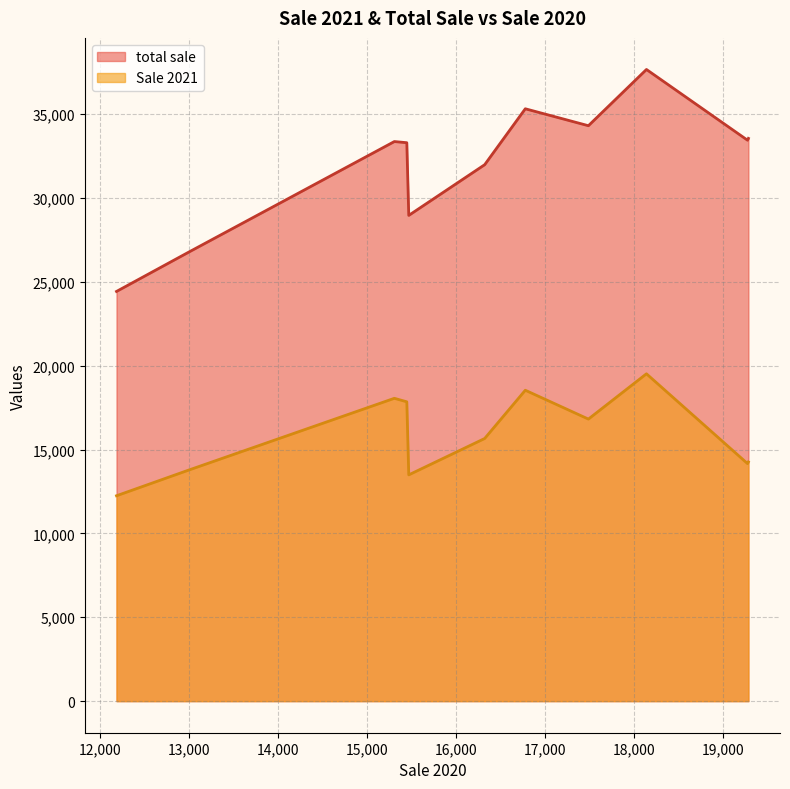

What is the maximum value for Sale 2021?

19515